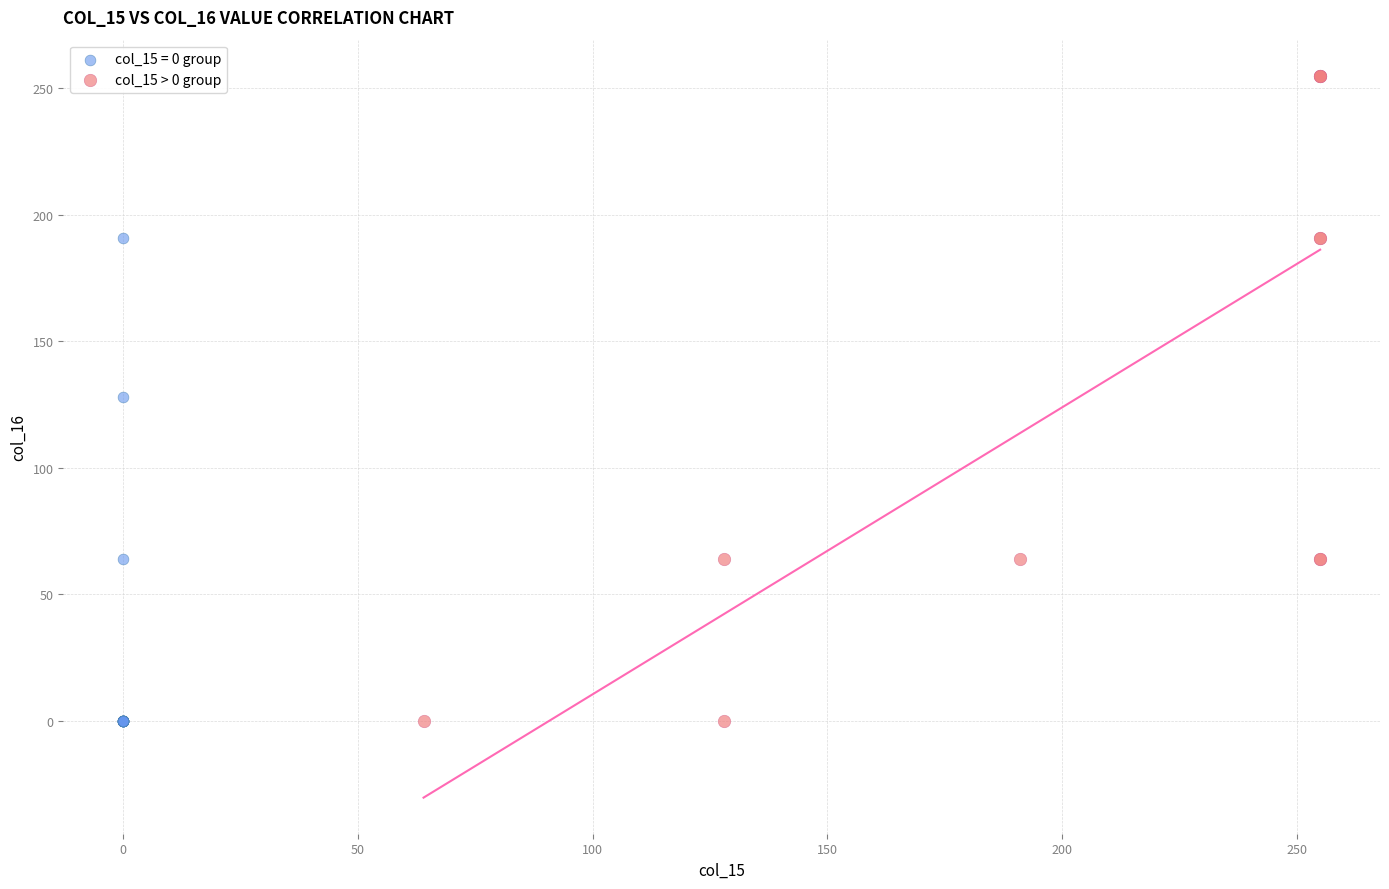

Which series has the largest Y range (max minus min)?

col_15 > 0 group